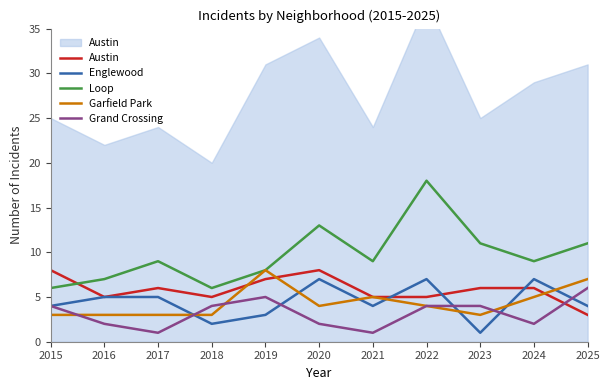

What is the value of the Englewood point at the 10th from the left?

7